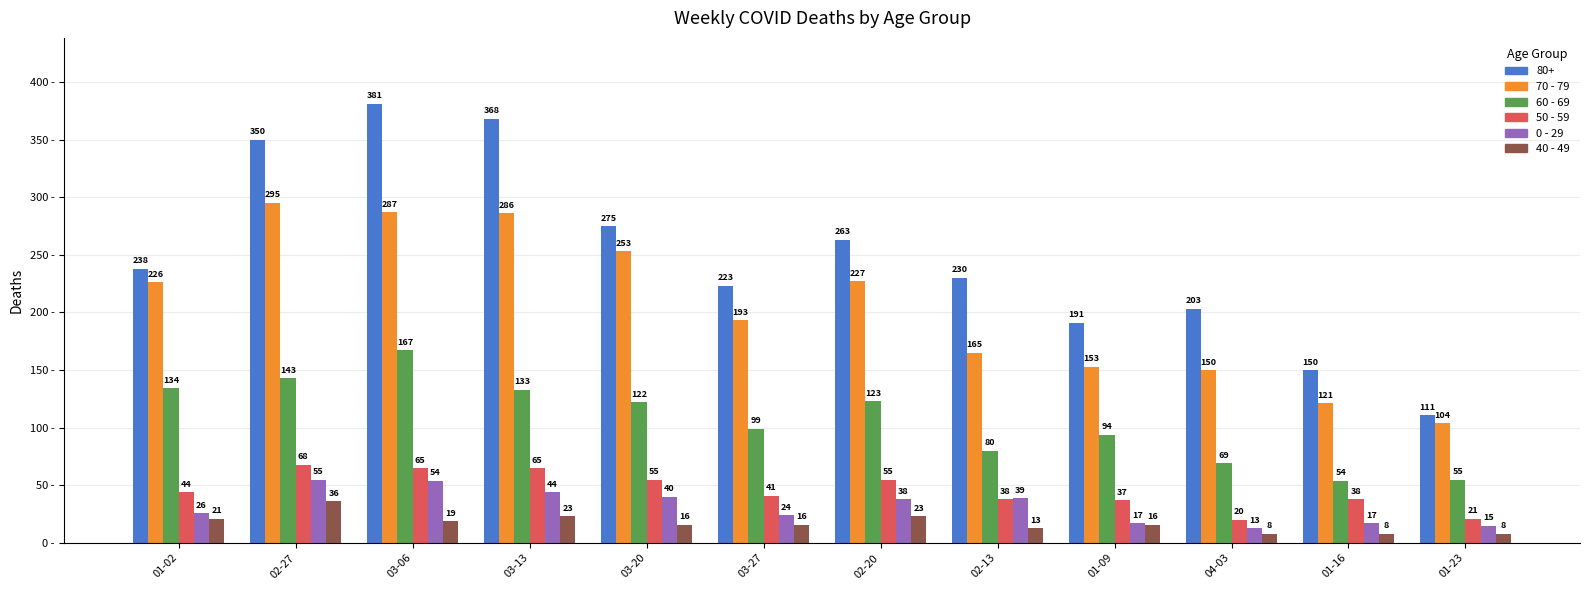

What is the highest value of the 40 - 49 series?

36